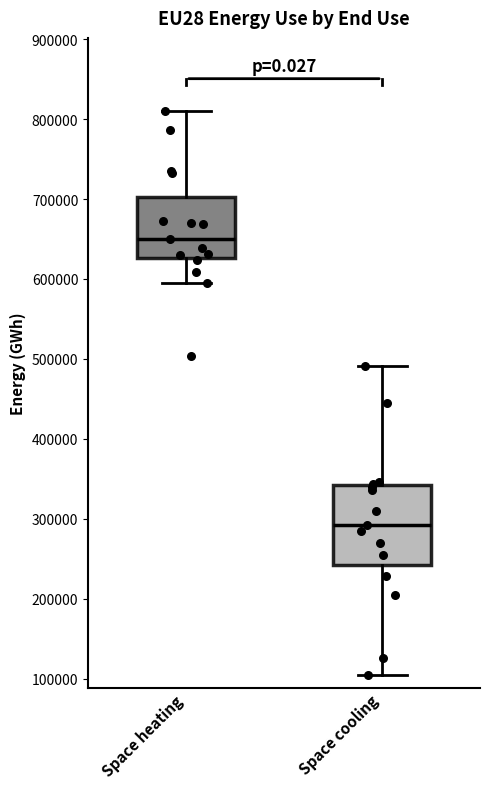

Which box is the tallest, from its lower edge to its upper edge?

Space cooling